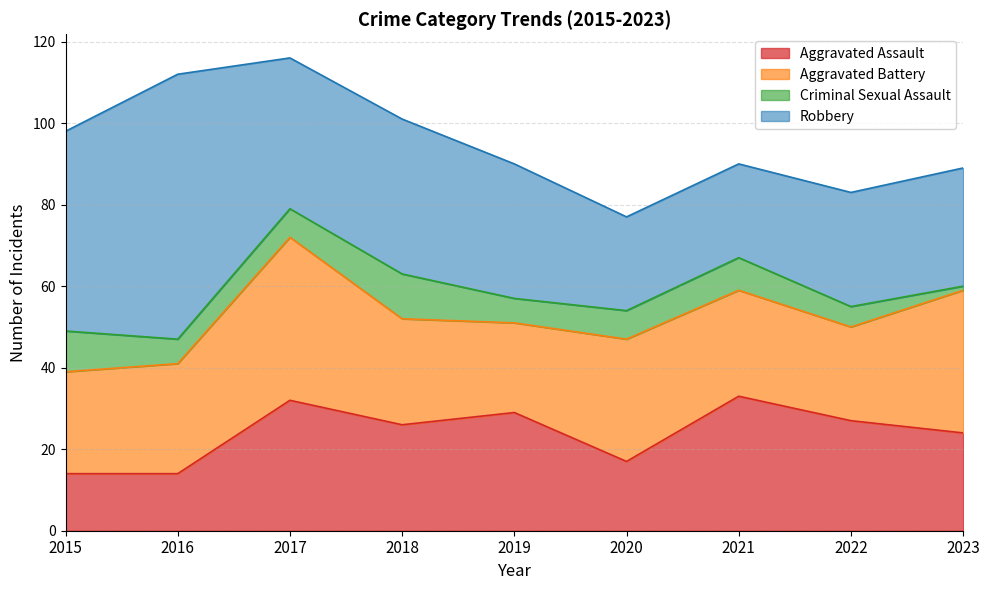

Where is the first local minimum for Criminal Sexual Assault?

2016